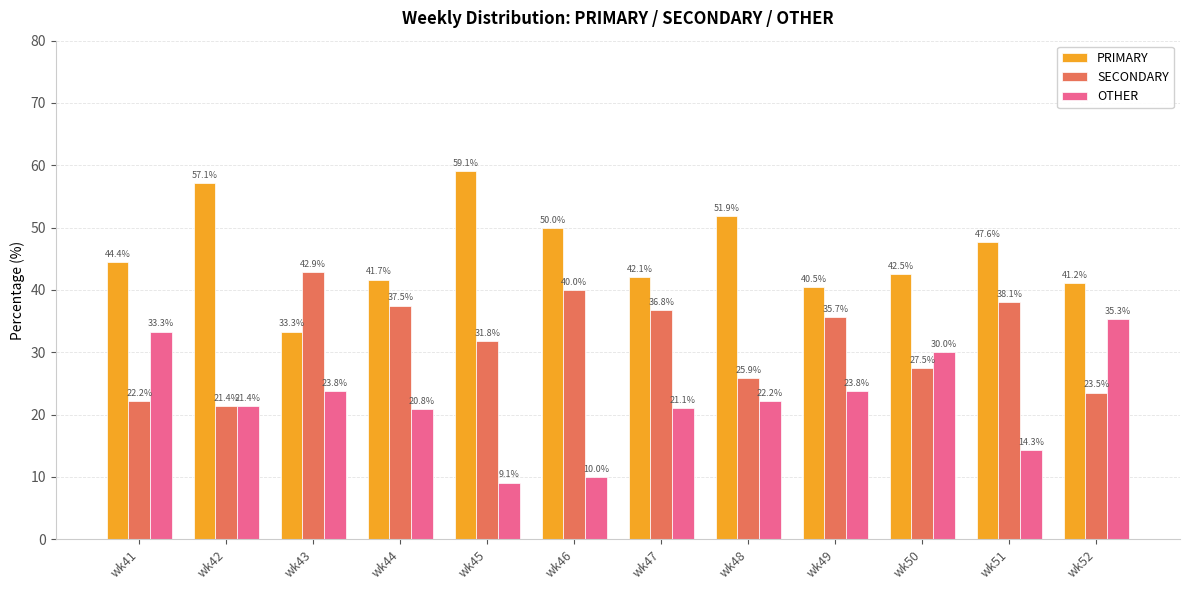

How many categories are shown in the chart?

12